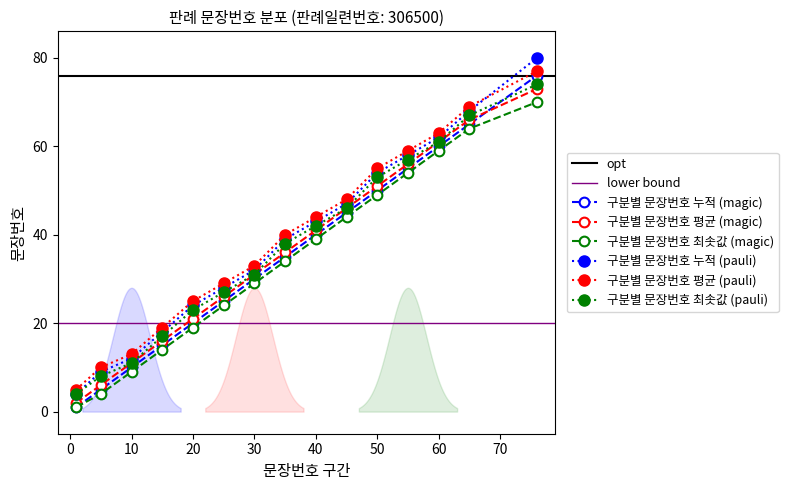

After their last crossing, which series has the higher values: 구분별 문장번호 누적 (판례내용) or 구분별 문장번호 평균?

구분별 문장번호 누적 (판례내용)